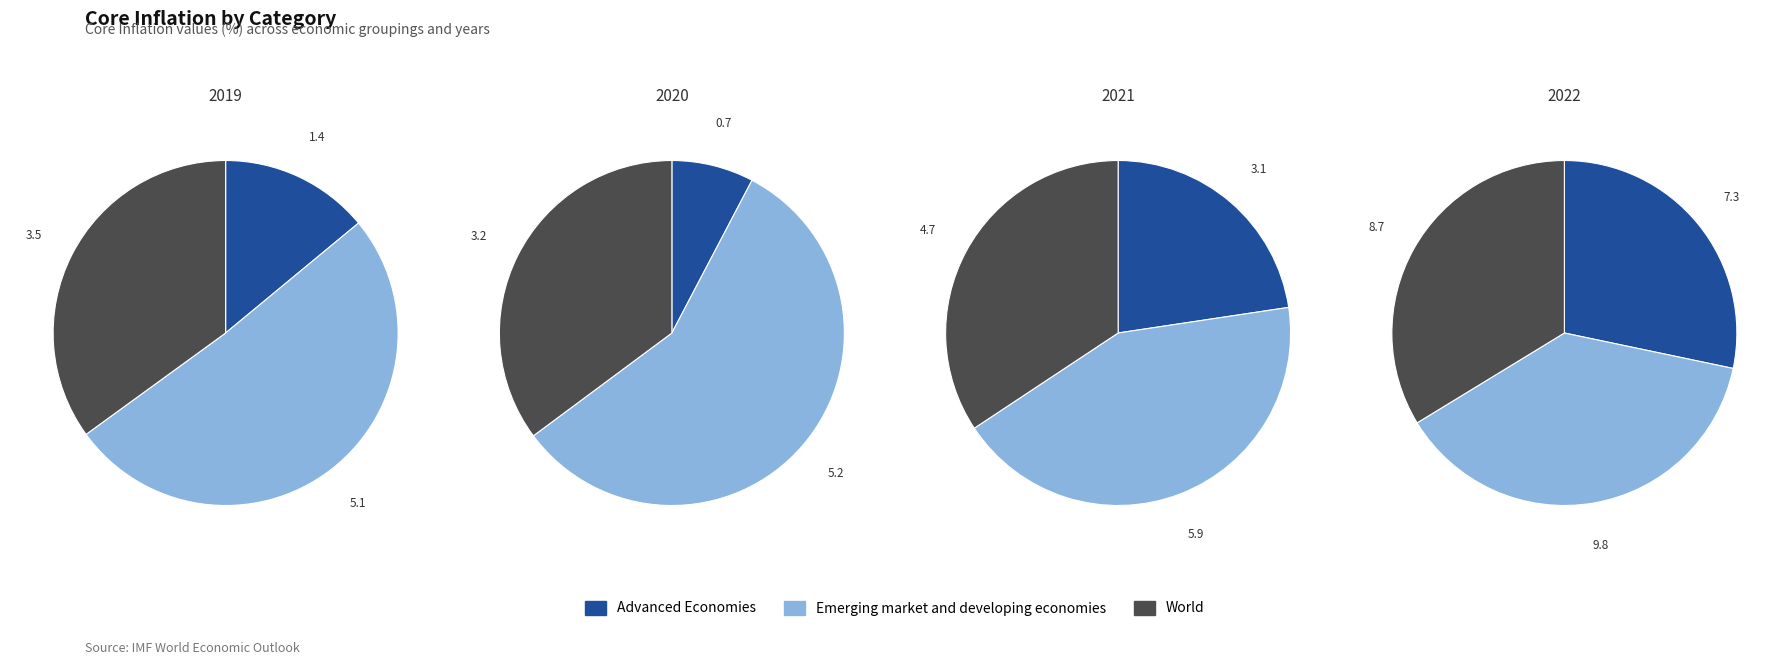

Combined, do Advanced Economies and Emerging market and developing economies account for over 50%?

Yes